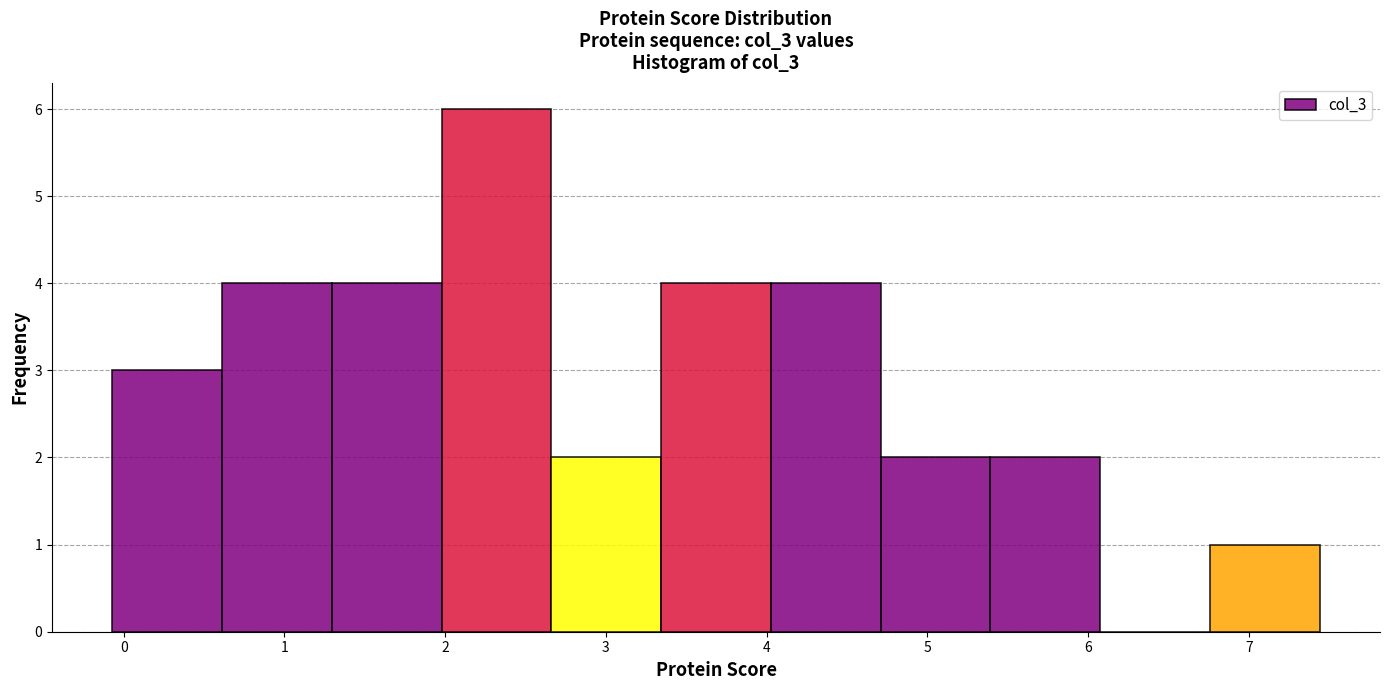

What is the height of the bar covering 2.0 to 2.7 on the x-axis? Neither the bar edges nor the heights are printed on the chart, so give them approximately, as read against the axes.

6